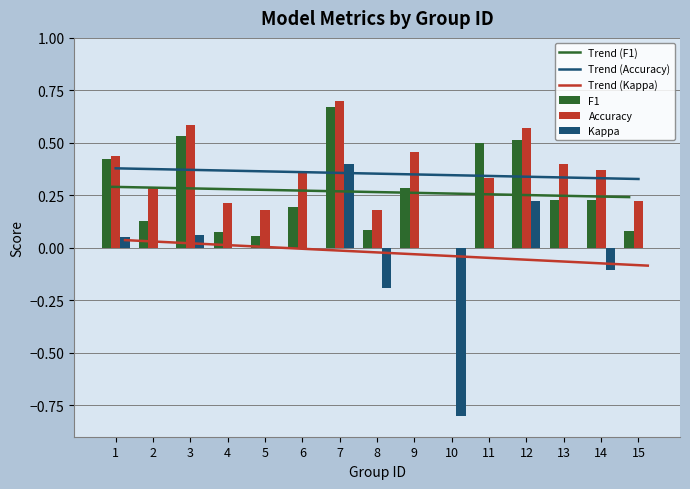

Are the bars horizontal?

No